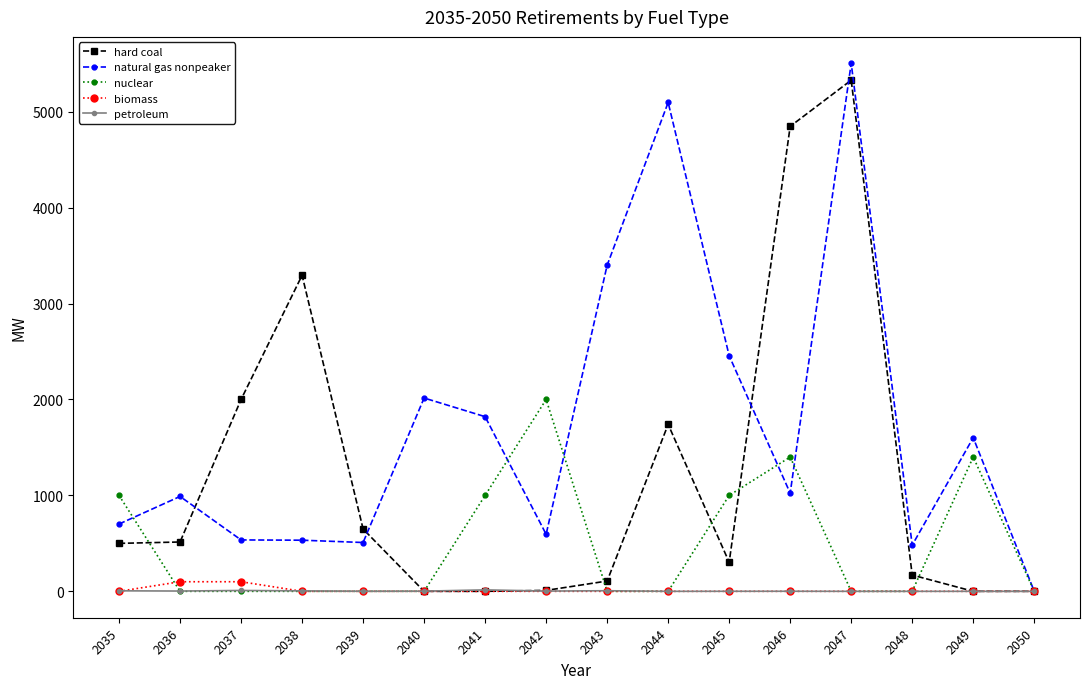

Which category has the highest value across all series?

2047